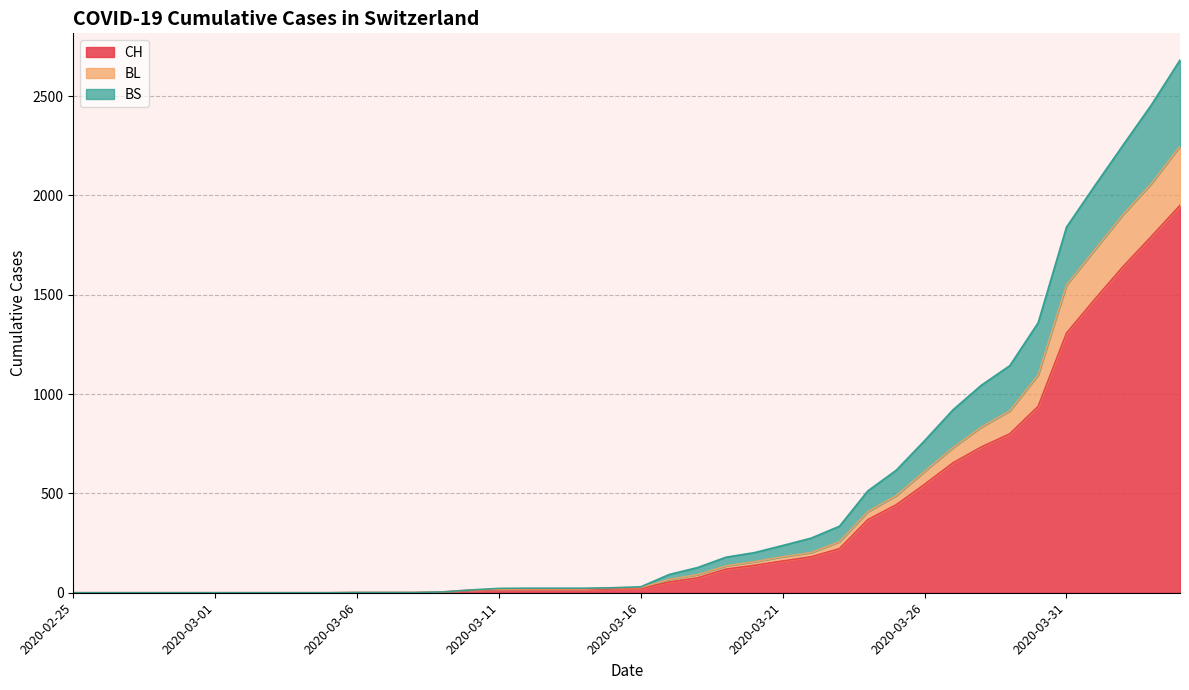

Reading left to right, what are all the values shown in this chart?

CH: 2020-02-25=0	2020-02-26=0	2020-02-27=0	2020-02-28=0	2020-02-29=0	2020-03-01=0	2020-03-02=0	2020-03-03=0	2020-03-04=0	2020-03-05=0	2020-03-06=1	2020-03-07=1	2020-03-08=1	2020-03-09=3	2020-03-10=12	2020-03-11=16	2020-03-12=17	2020-03-13=17	2020-03-14=17	2020-03-15=20	2020-03-16=21	2020-03-17=54	2020-03-18=75	2020-03-19=119	2020-03-20=138	2020-03-21=160	2020-03-22=181	2020-03-23=222	2020-03-24=368	2020-03-25=443	2020-03-26=546	2020-03-27=654	2020-03-28=734	2020-03-29=800	2020-03-30=938	2020-03-31=1307	2020-04-01=1478	2020-04-02=1643	2020-04-03=1795	2020-04-04=1950
BL: 2020-02-25=0	2020-02-26=0	2020-02-27=0	2020-02-28=0	2020-02-29=0	2020-03-01=0	2020-03-02=0	2020-03-03=0	2020-03-04=0	2020-03-05=0	2020-03-06=1	2020-03-07=1	2020-03-08=1	2020-03-09=4	2020-03-10=14	2020-03-11=18	2020-03-12=19	2020-03-13=19	2020-03-14=19	2020-03-15=25	2020-03-16=26	2020-03-17=67	2020-03-18=91	2020-03-19=135	2020-03-20=156	2020-03-21=181	2020-03-22=202	2020-03-23=257	2020-03-24=408	2020-03-25=489	2020-03-26=611	2020-03-27=730	2020-03-28=834	2020-03-29=915	2020-03-30=1096	2020-03-31=1549	2020-04-01=1727	2020-04-02=1905	2020-04-03=2061	2020-04-04=2248
BS: 2020-02-25=0	2020-02-26=0	2020-02-27=0	2020-02-28=0	2020-02-29=0	2020-03-01=0	2020-03-02=0	2020-03-03=0	2020-03-04=0	2020-03-05=0	2020-03-06=1	2020-03-07=1	2020-03-08=1	2020-03-09=4	2020-03-10=14	2020-03-11=22	2020-03-12=23	2020-03-13=23	2020-03-14=23	2020-03-15=25	2020-03-16=30	2020-03-17=92	2020-03-18=127	2020-03-19=179	2020-03-20=202	2020-03-21=238	2020-03-22=275	2020-03-23=335	2020-03-24=513	2020-03-25=617	2020-03-26=766	2020-03-27=921	2020-03-28=1045	2020-03-29=1143	2020-03-30=1359	2020-03-31=1841	2020-04-01=2050	2020-04-02=2255	2020-04-03=2458	2020-04-04=2682